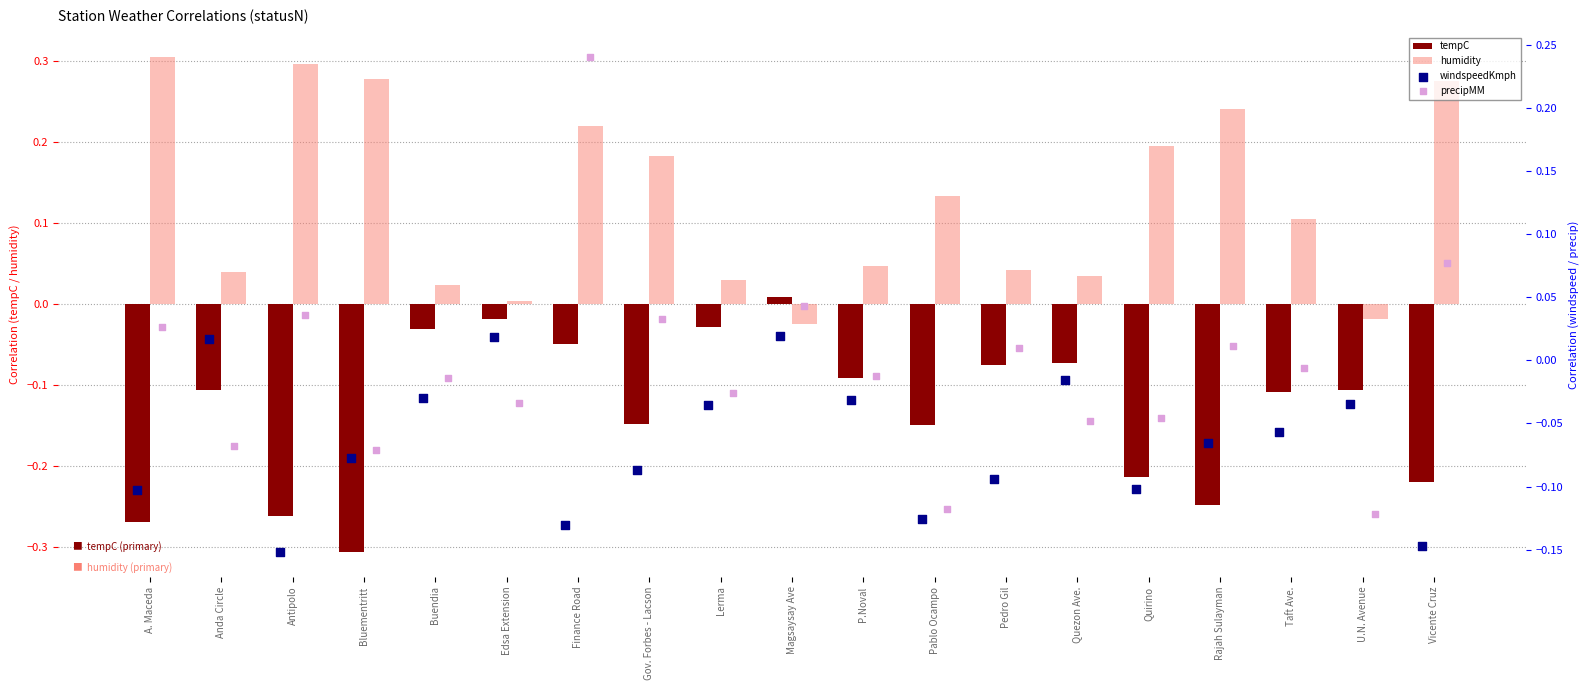

Which series has the largest total across all categories?

humidity